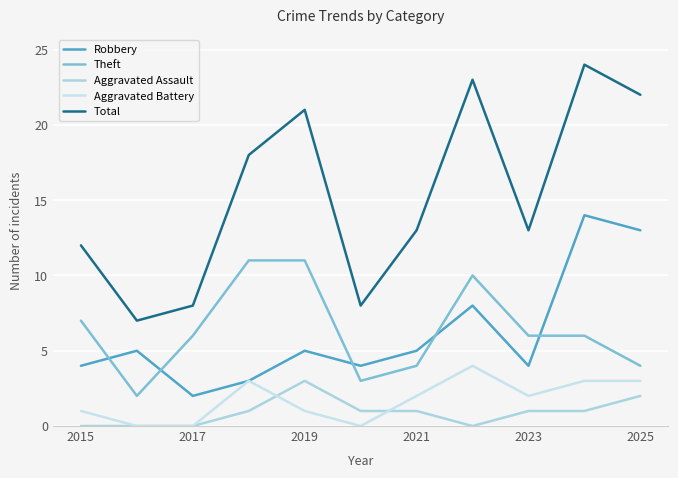

True or false: Aggravated Battery and Total cross at least once.

False